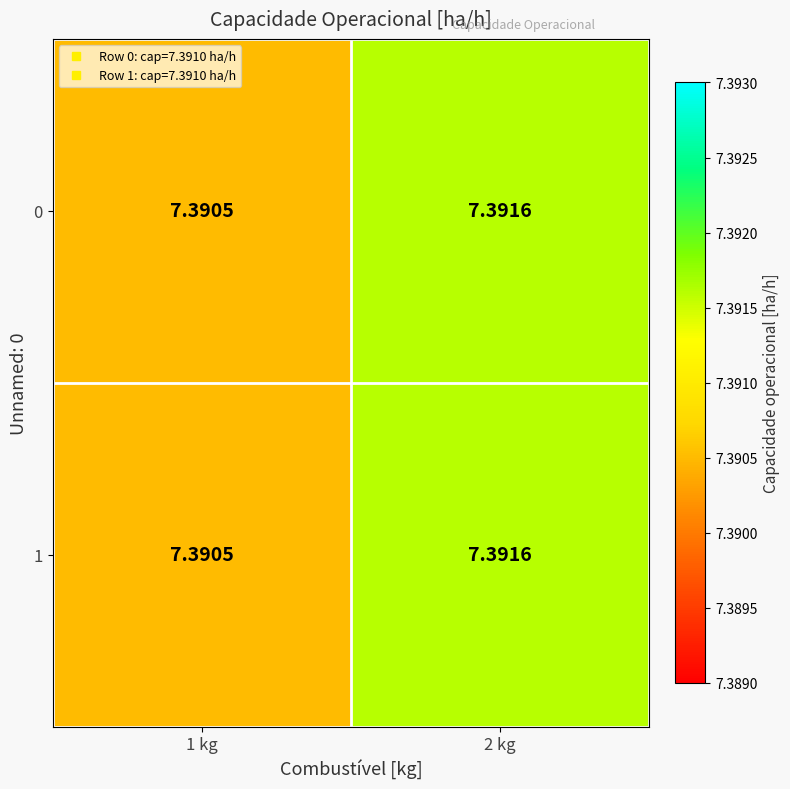

Is the value of 0 at 2 kg greater than the value of 1 at 1 kg?

Yes